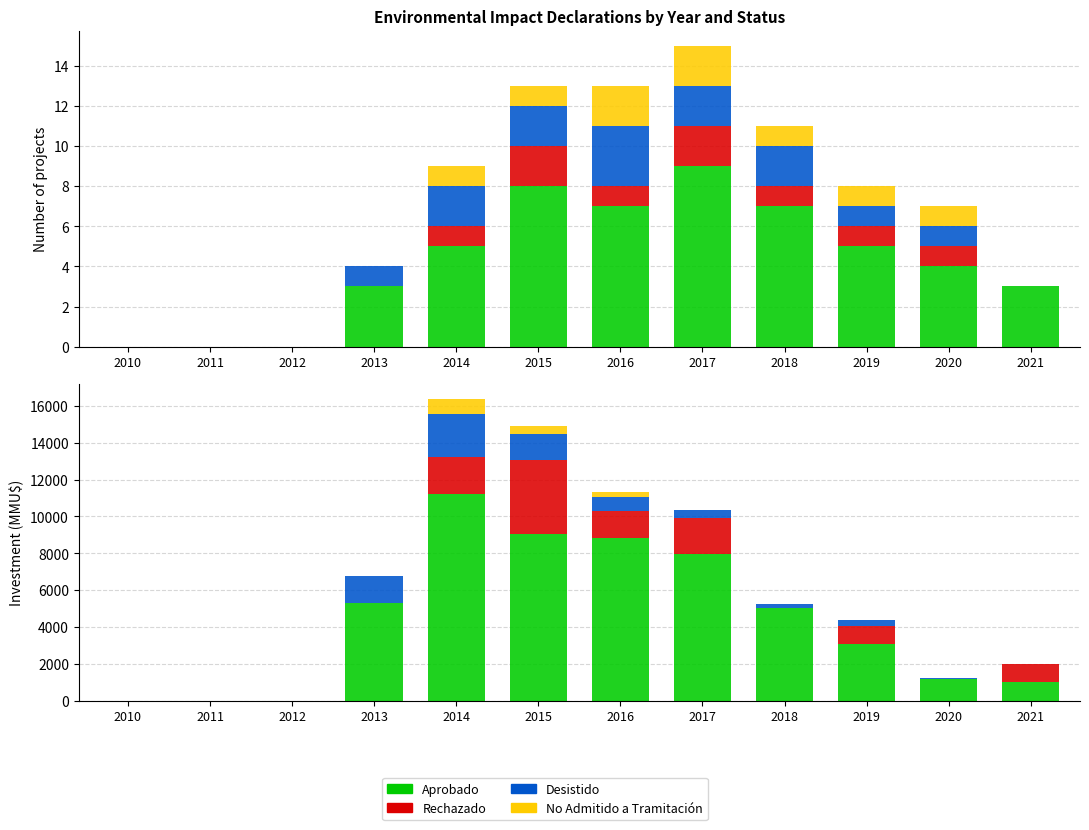

Which has a higher value, 2020 or 2017?

2017